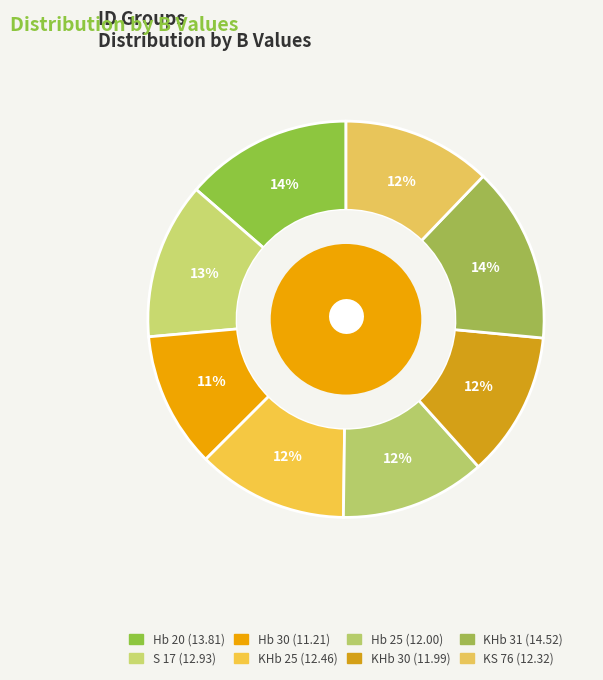

Rank the categories by value from lowest to highest.

Hb 30, KHb 30, Hb 25, KS 76, KHb 25, S 17, Hb 20, KHb 31